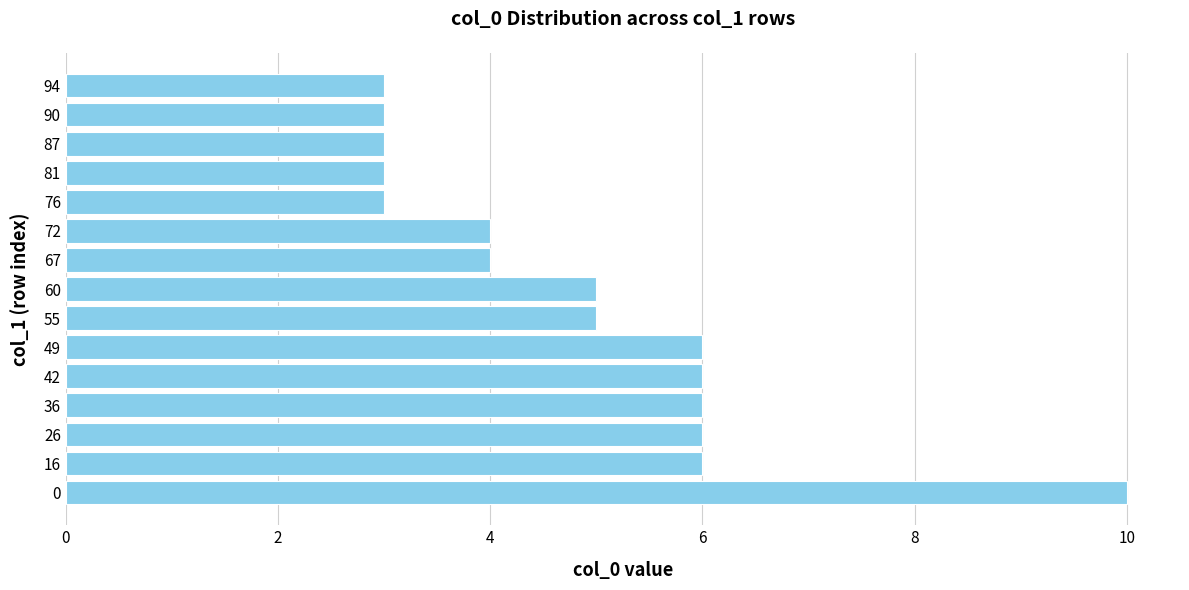

Read the value at 60.

5